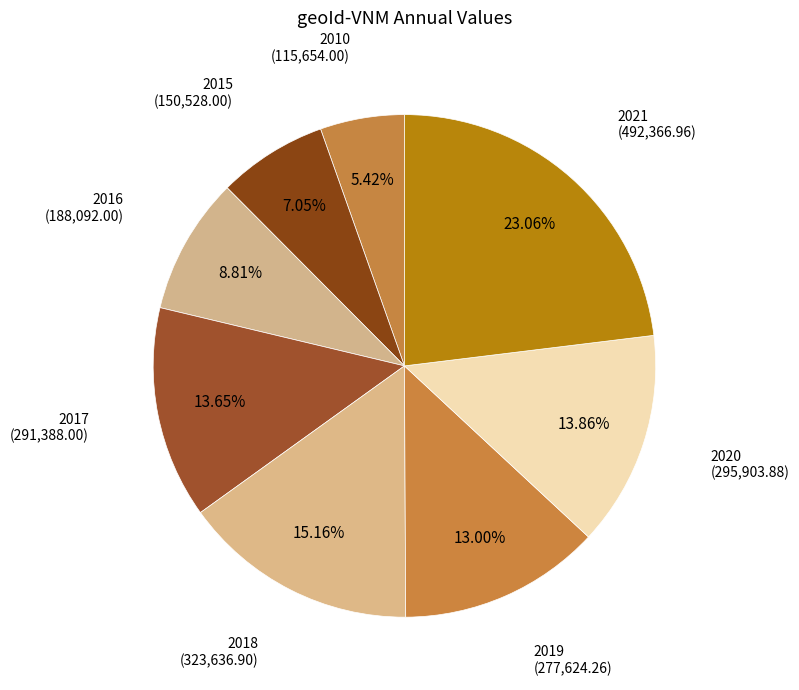

Is there any slice that represents more than half of the pie?

No